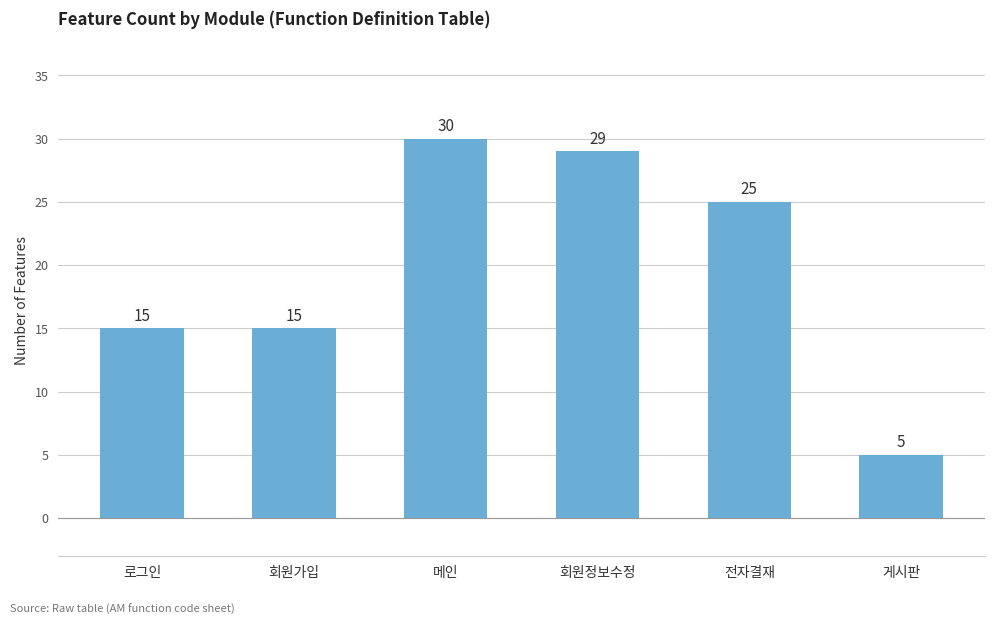

What is the label of the 5th bar from the left?

전자결재